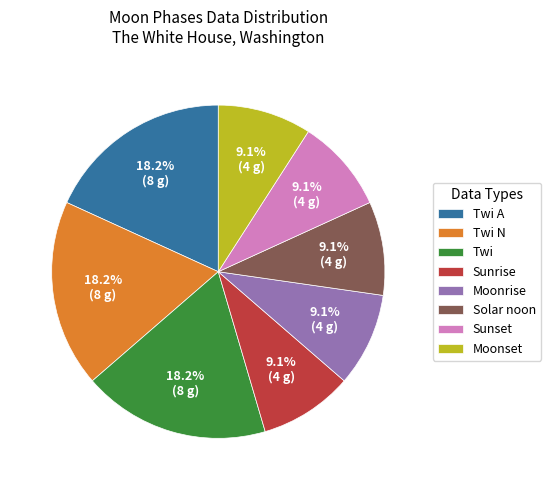

Is it true that Solar noon is 9% of the pie?

True